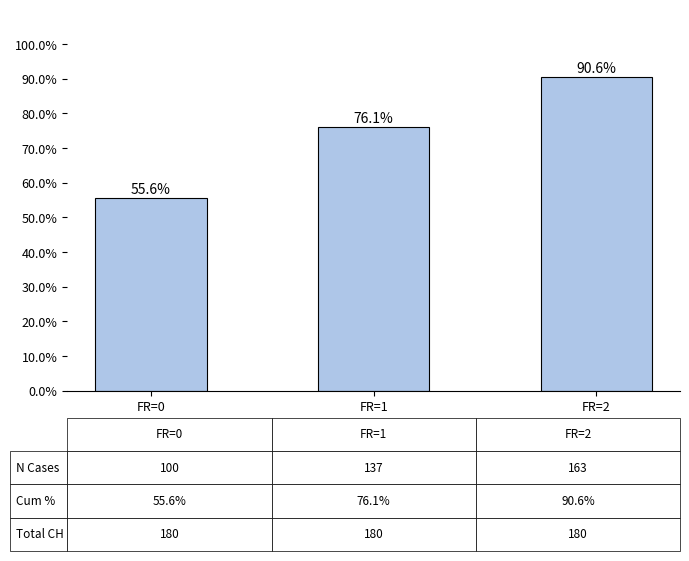

What is the ratio of the value at FR=0 to the value at FR=2?

0.6